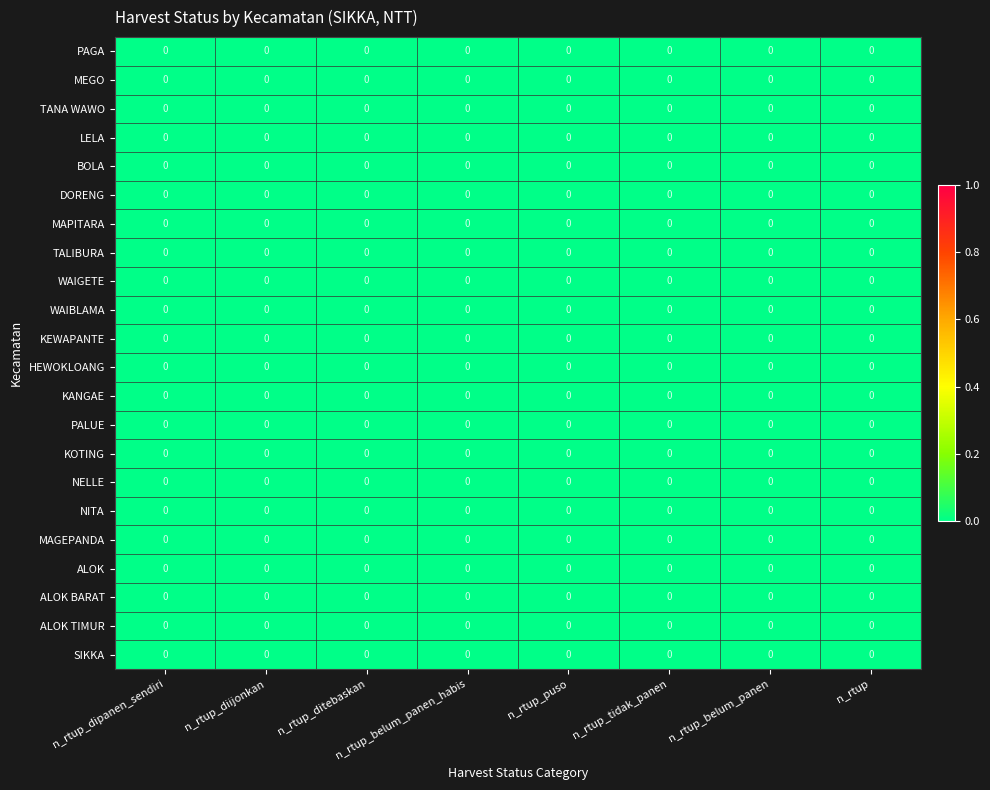

Which has a higher value, n_rtup or n_rtup_ditebaskan?

n_rtup_ditebaskan